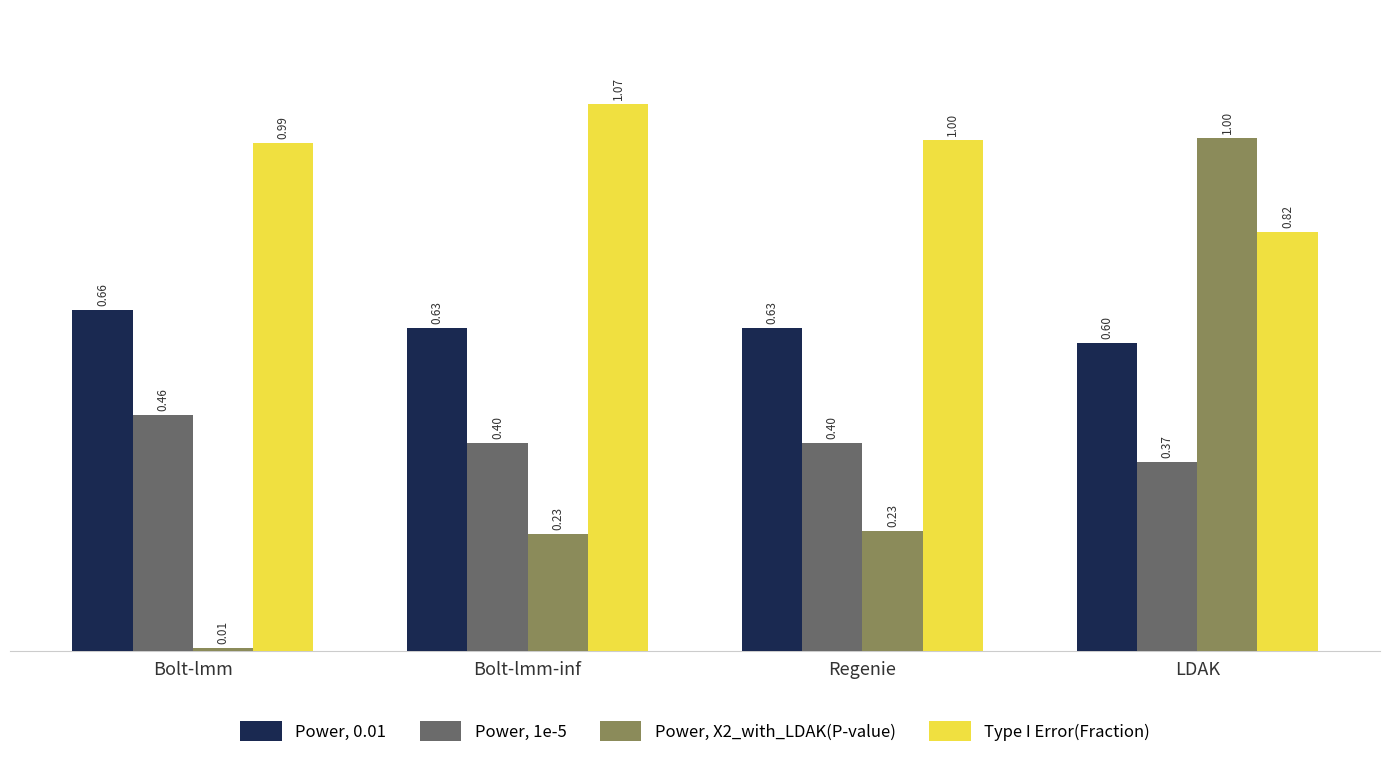

Rank the series at LDAK from highest to lowest value.

Power, X2_with_LDAK(P-value), Type I Error(Fraction), Power, 0.01, Power, 1e-5